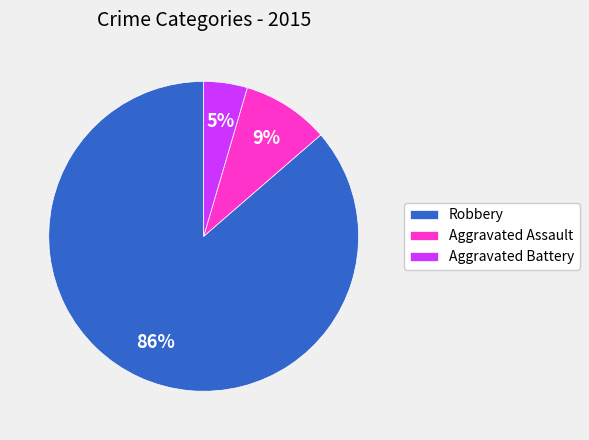

Which slice represents more than half of the pie?

Robbery